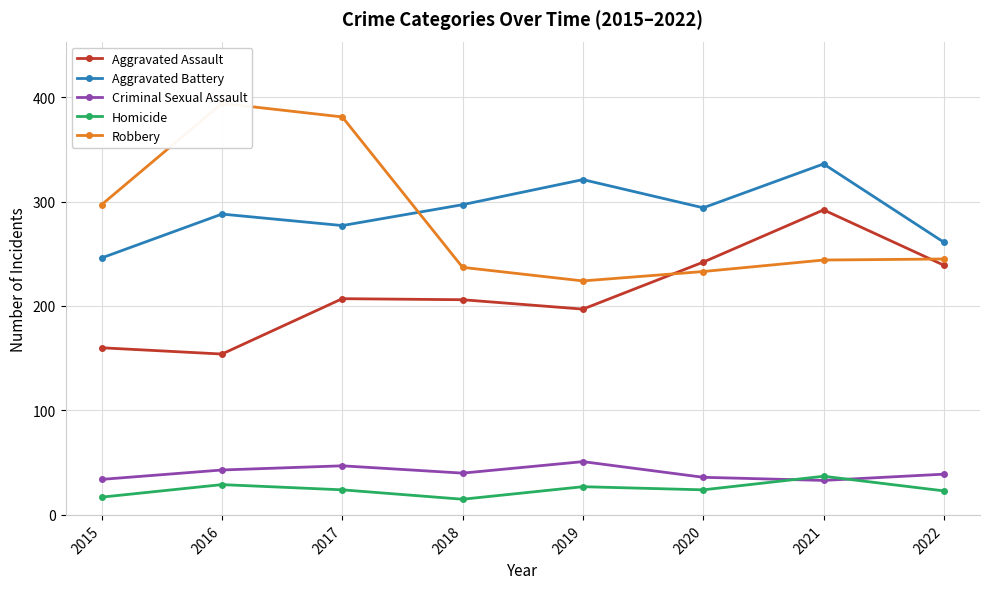

Which category has the highest value in the Aggravated Battery series?

2021